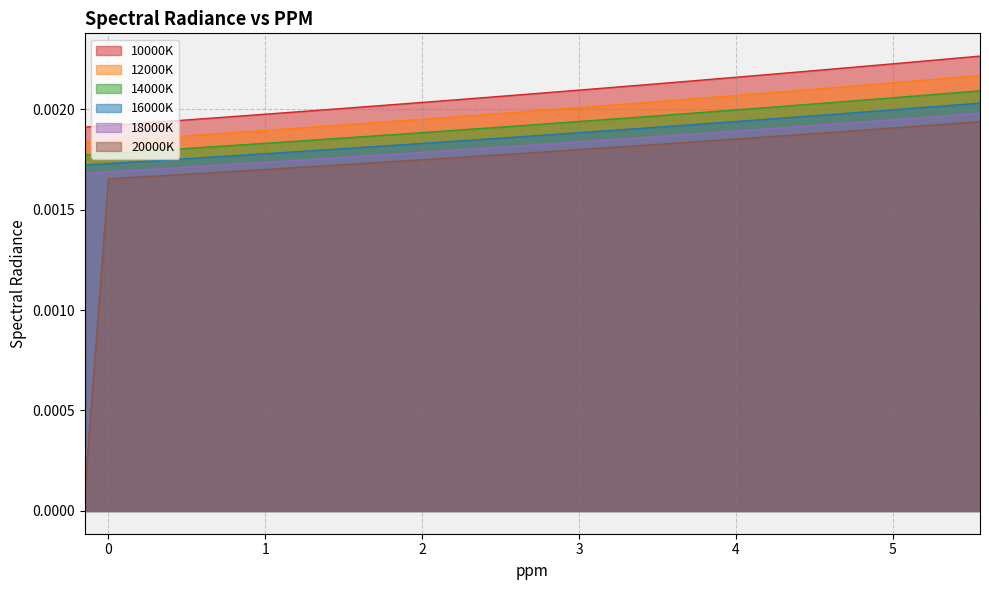

Count the number of categories in the chart.

39